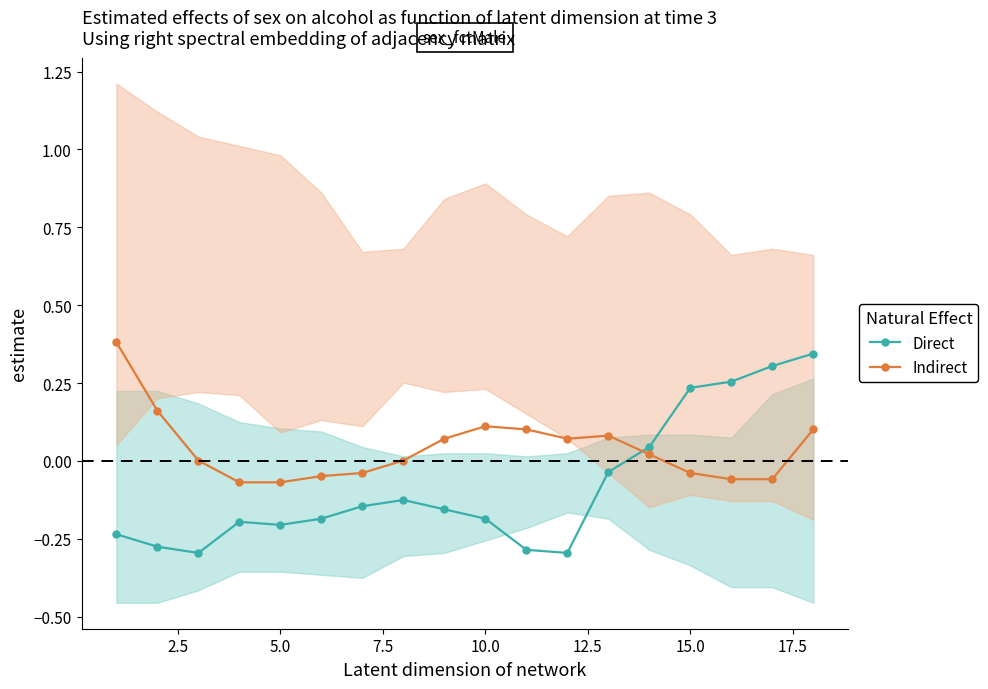

The value of Indirect at 10.0 is 0.1. True or false?

True